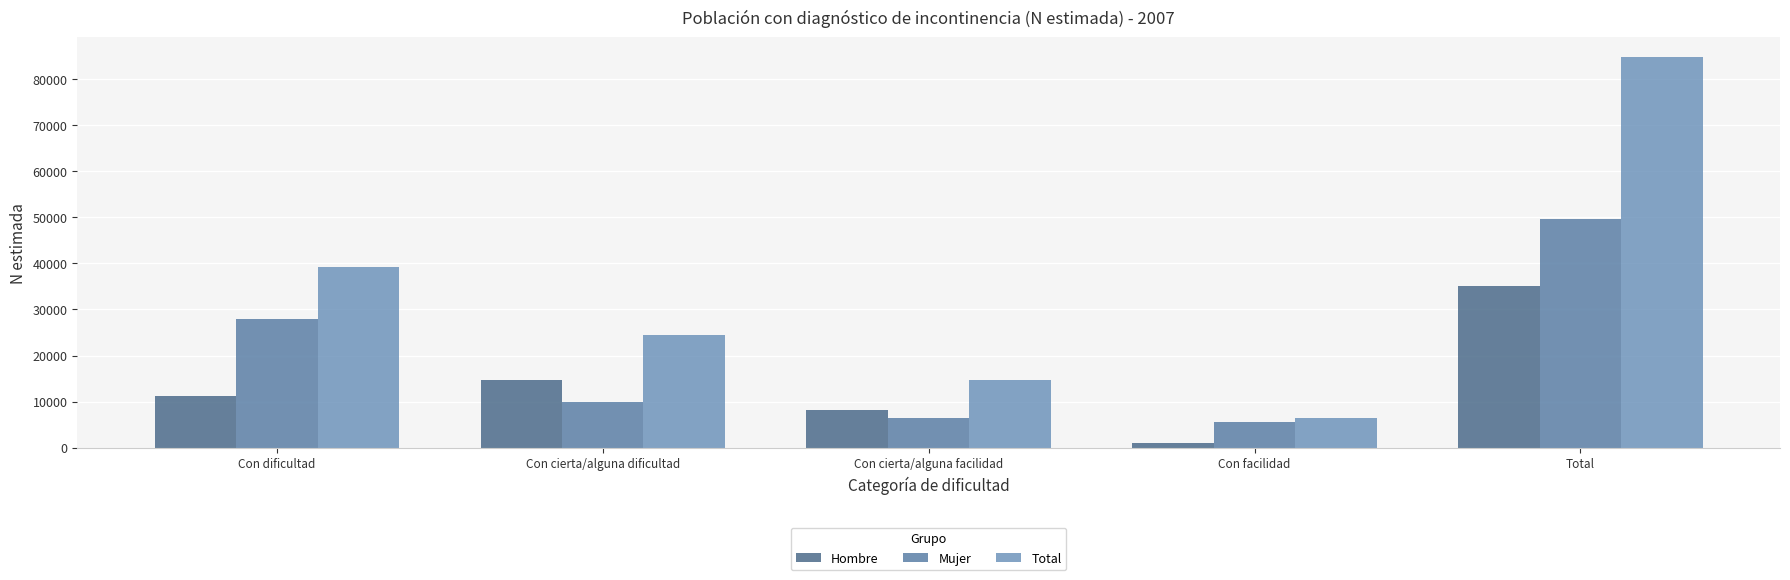

What is the maximum value for Hombre?

35146